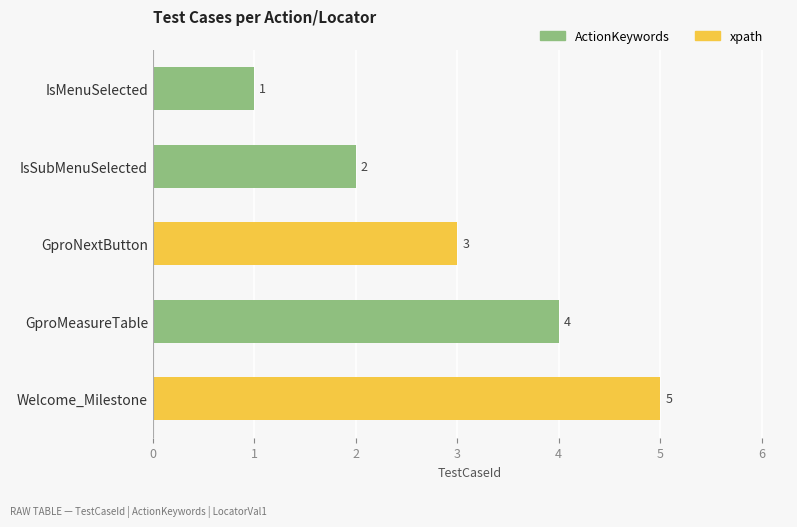

At which category does the chart reach its peak across all series?

Welcome_Milestone